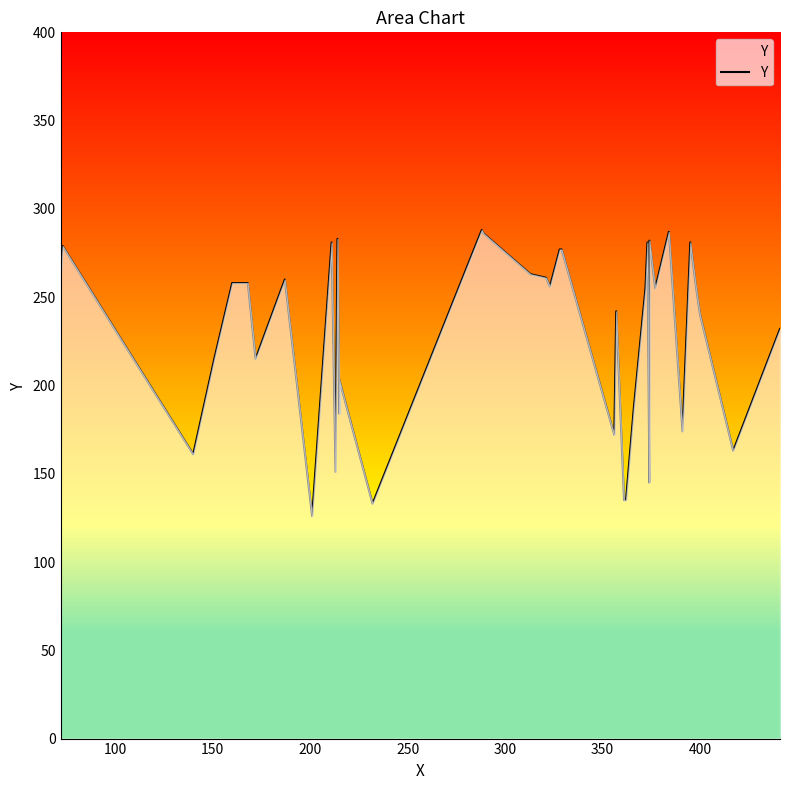

What is the minimum value shown in the chart?

126